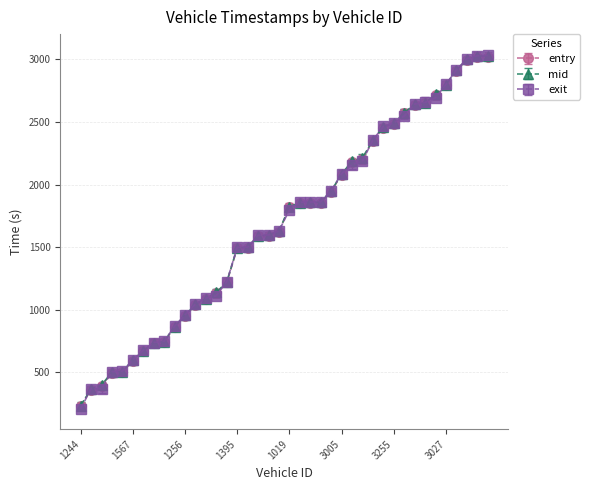

At how many categories does at least one series exceed 2263?

12